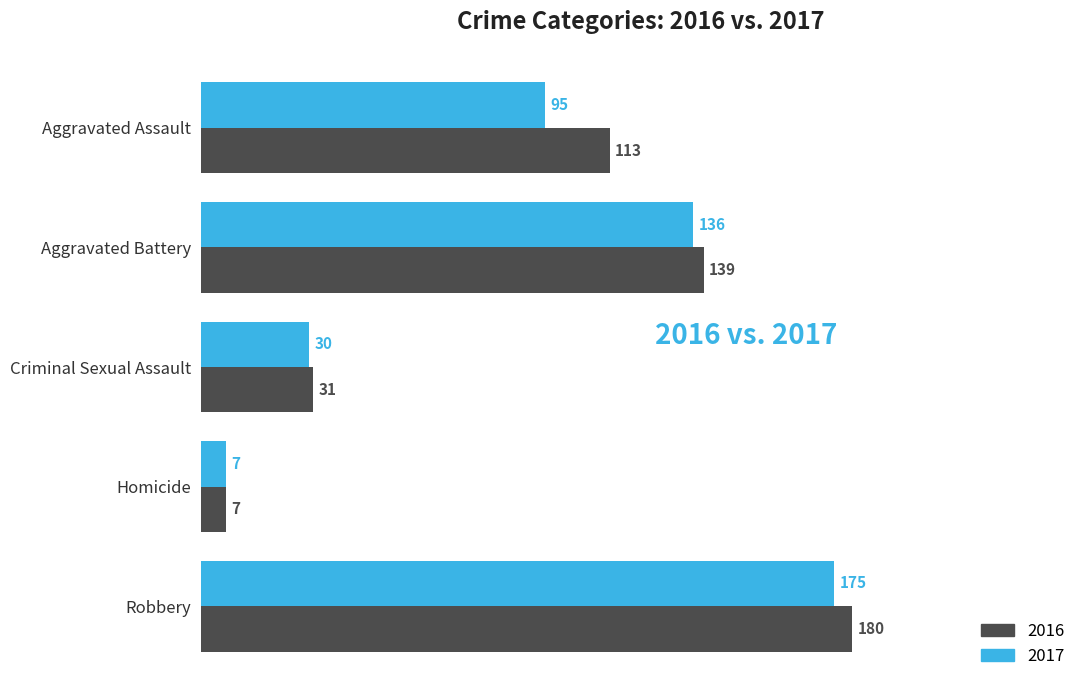

Is the value of 2016 at Robbery greater than the value of 2017 at Aggravated Assault?

Yes